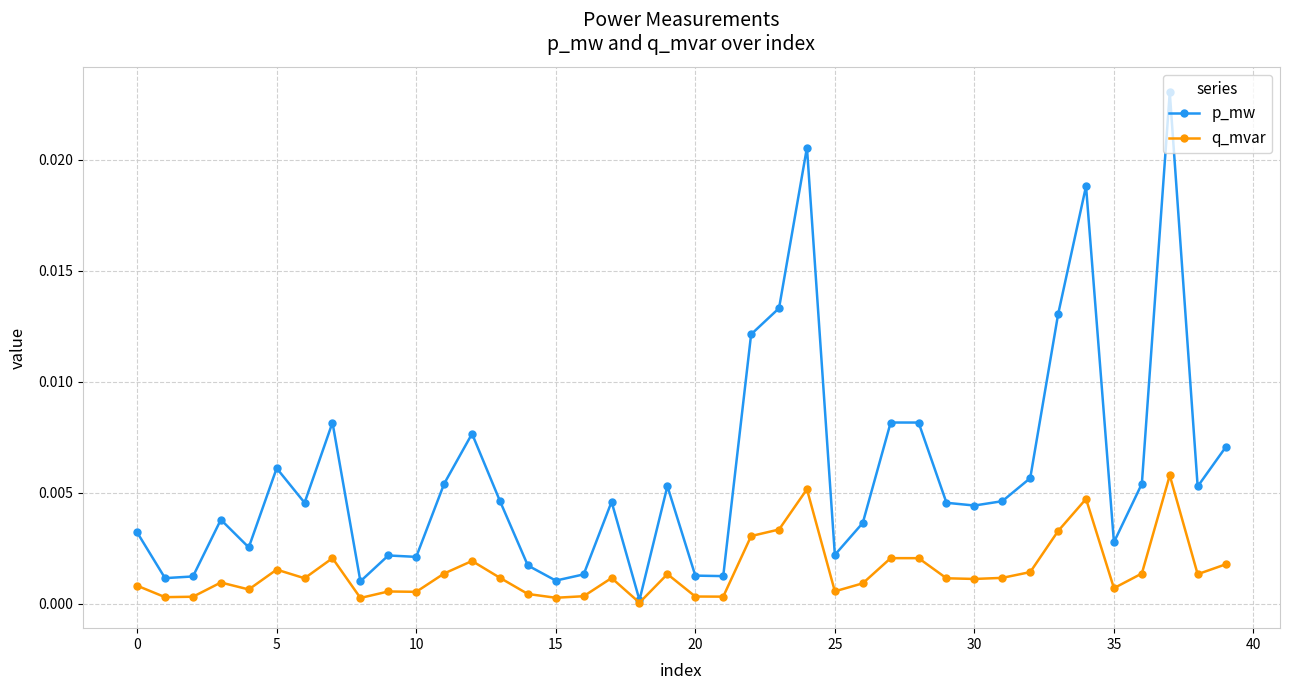

Rank the series by their maximum value, from lowest to highest.

q_mvar, p_mw